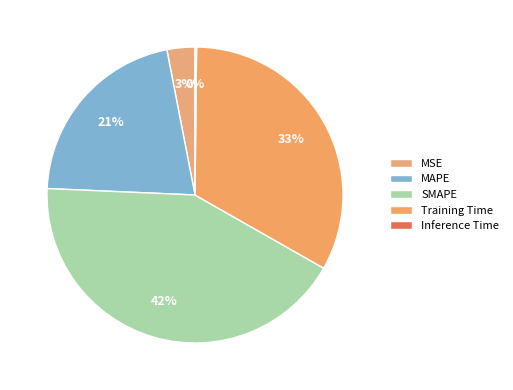

Does any single category account for the majority?

No